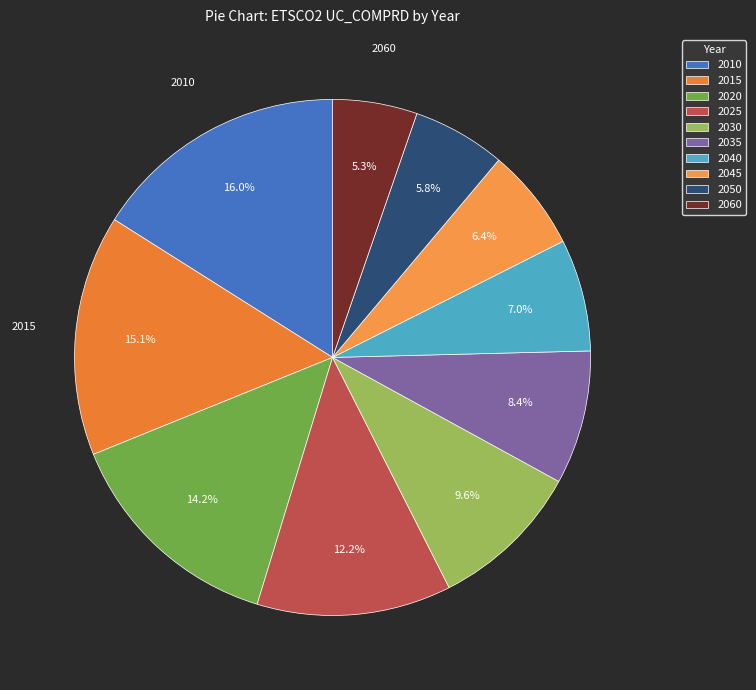

To the nearest percent, what is the difference between the largest and smallest slice percentages?

11%